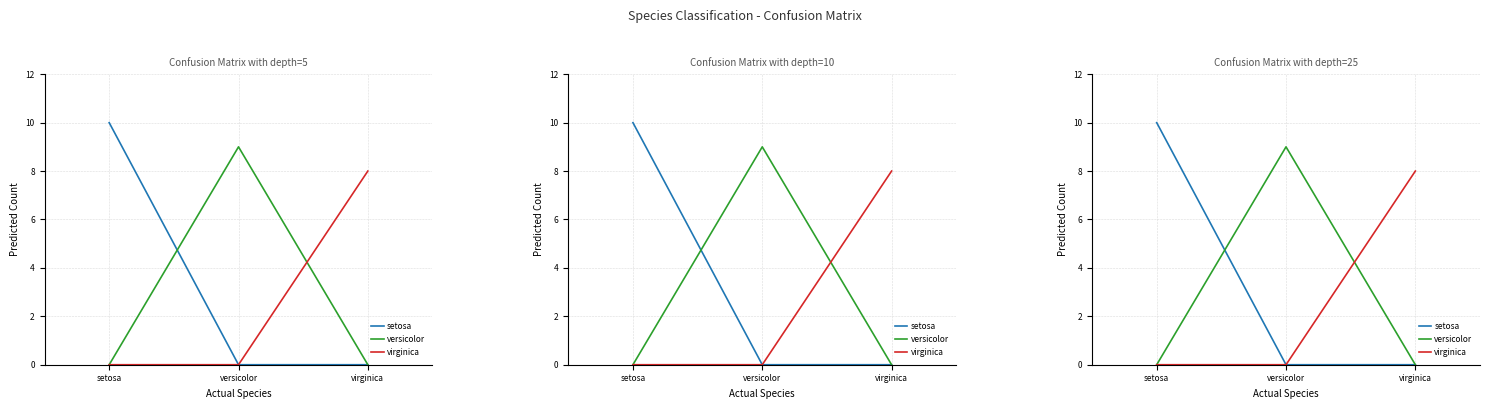

Does the chart display data point markers on the line(s)?

No